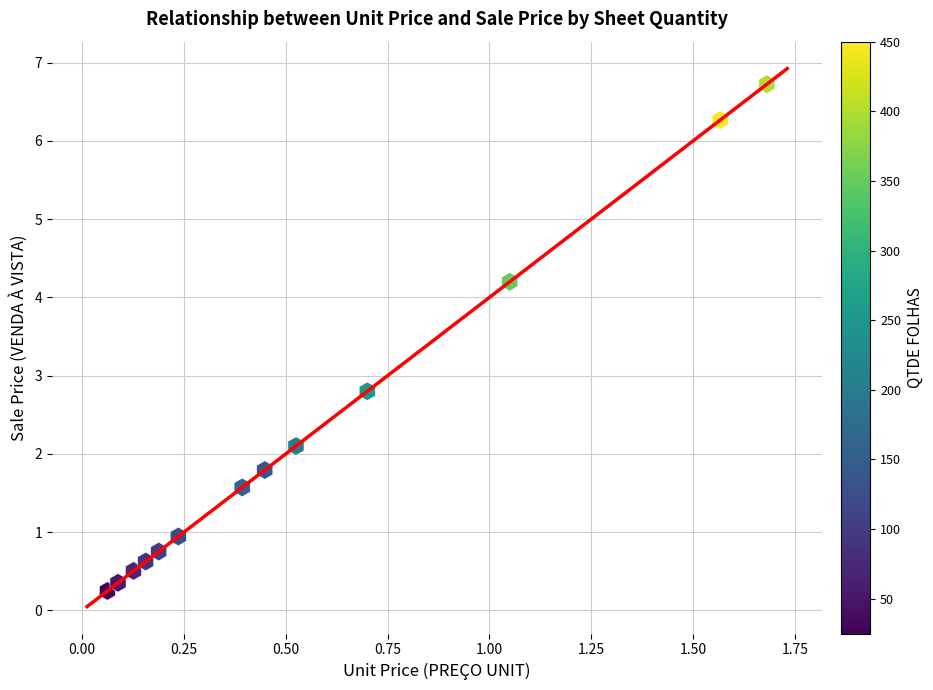

What is the range of X values (max minus min)?

1.6